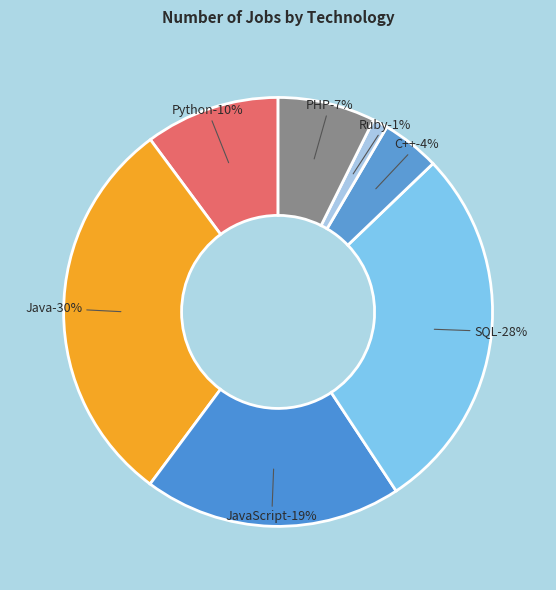

How much of the chart is everything except JavaScript?

80.5%